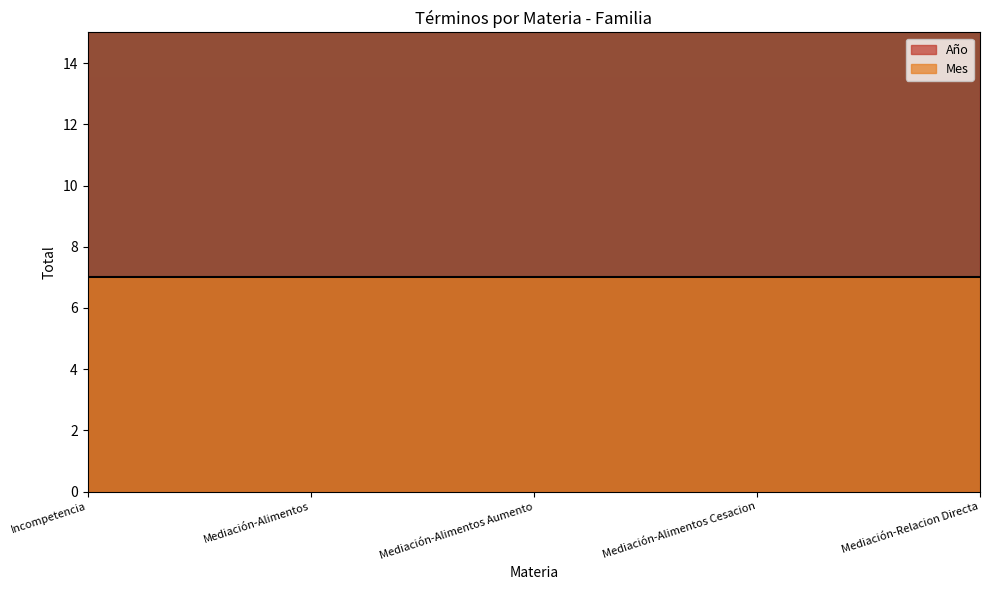

At which category does the chart reach its peak across all series?

Incompetencia